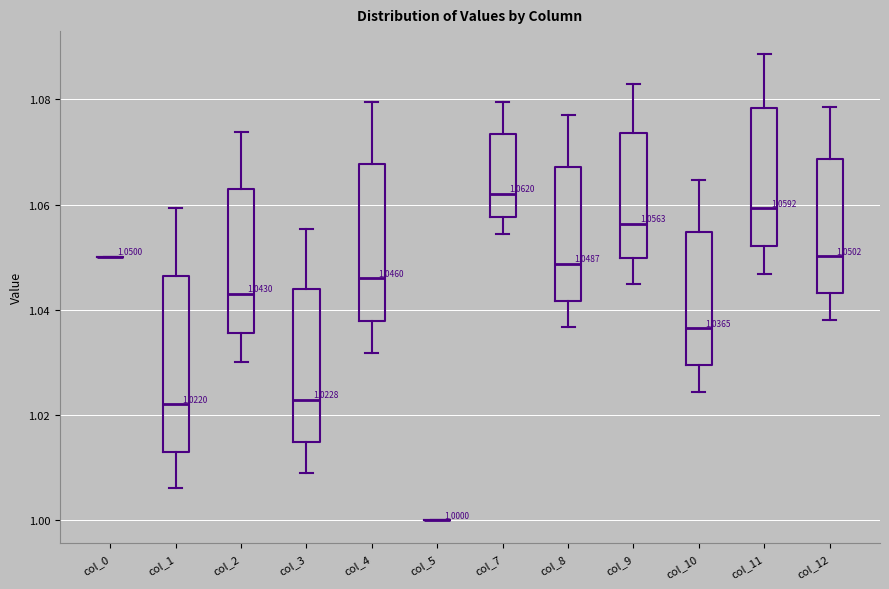

Comparing the boxes themselves (not the whiskers), which one is the tallest?

col_1